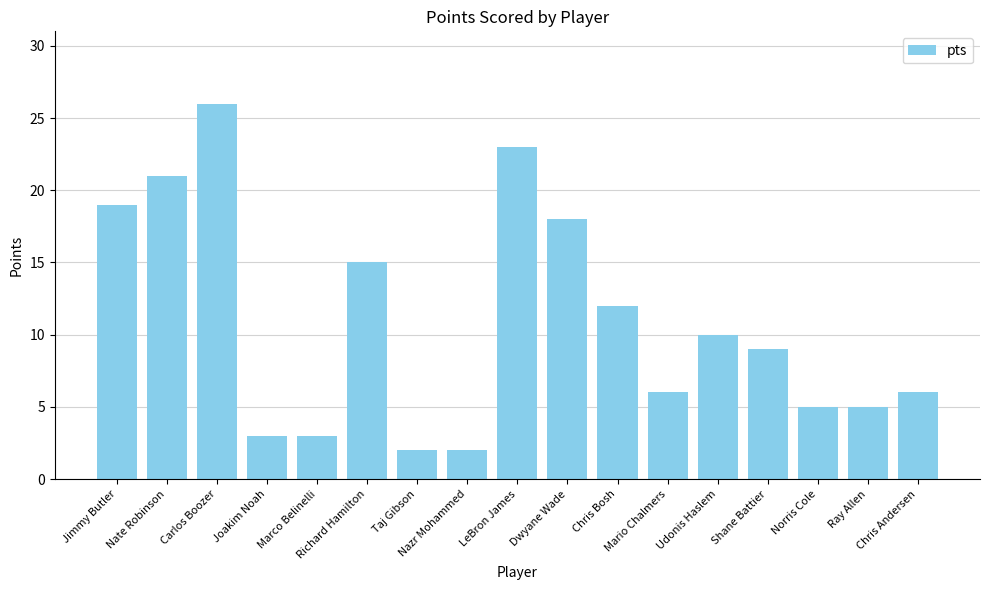

What is the maximum value shown in the chart?

26